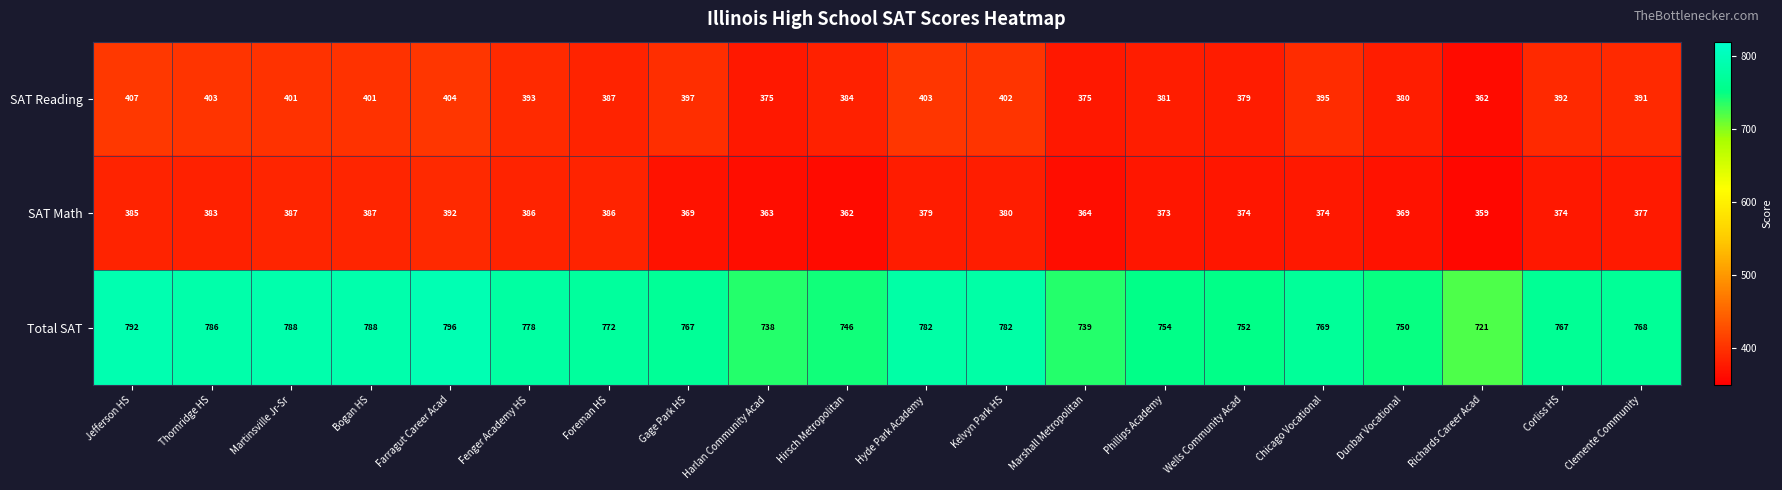

At Phillips Academy, list the series in order from smallest to largest.

SAT Math, SAT Reading, Total SAT